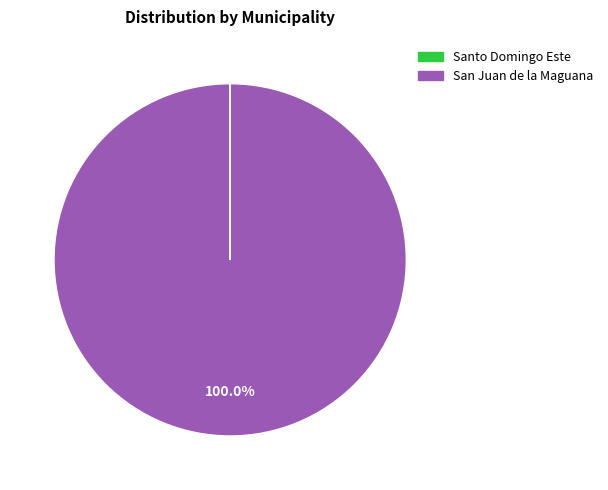

Does any single category account for the majority?

Yes